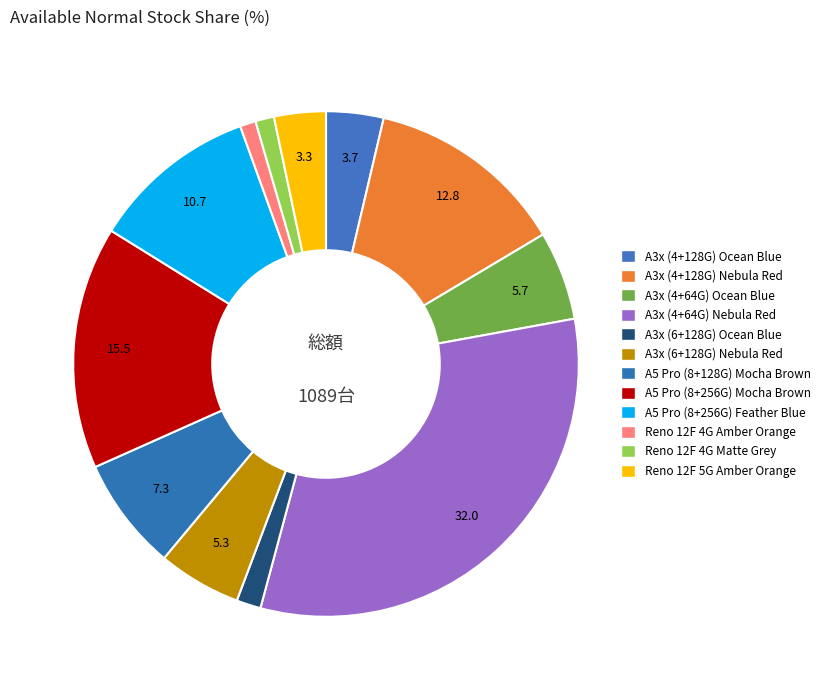

To the nearest percent, what is the average slice percentage?

8%